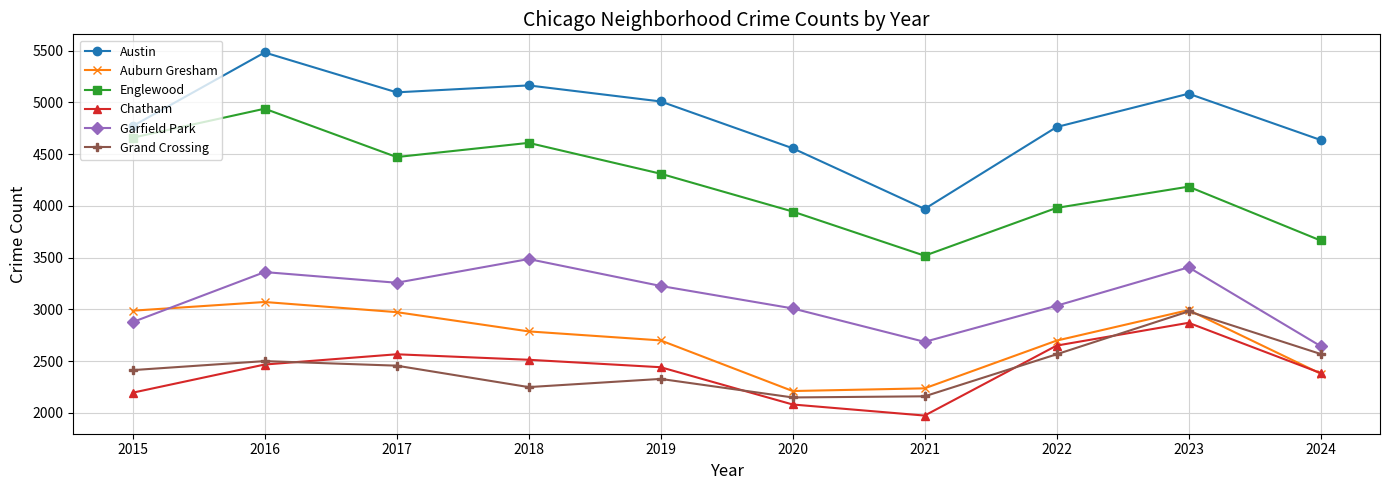

What is the maximum value for Garfield Park?

3486